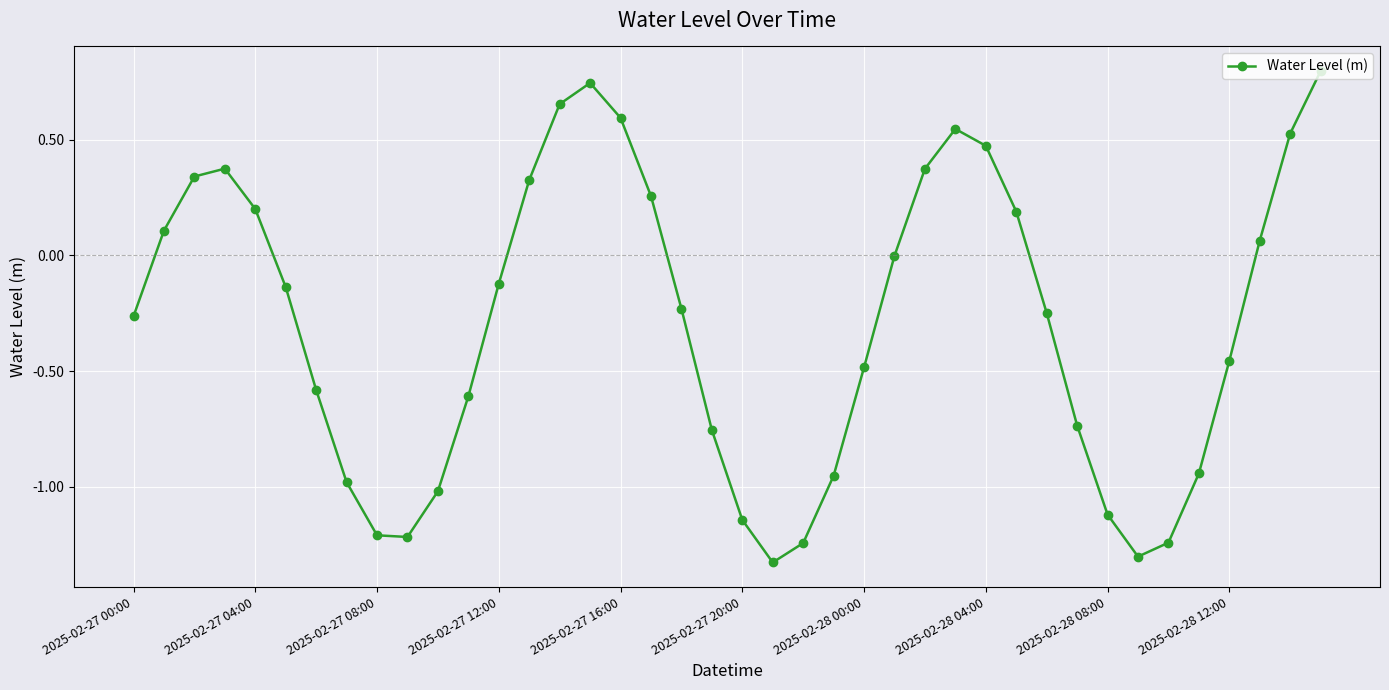

Count the number of data series in this chart.

1